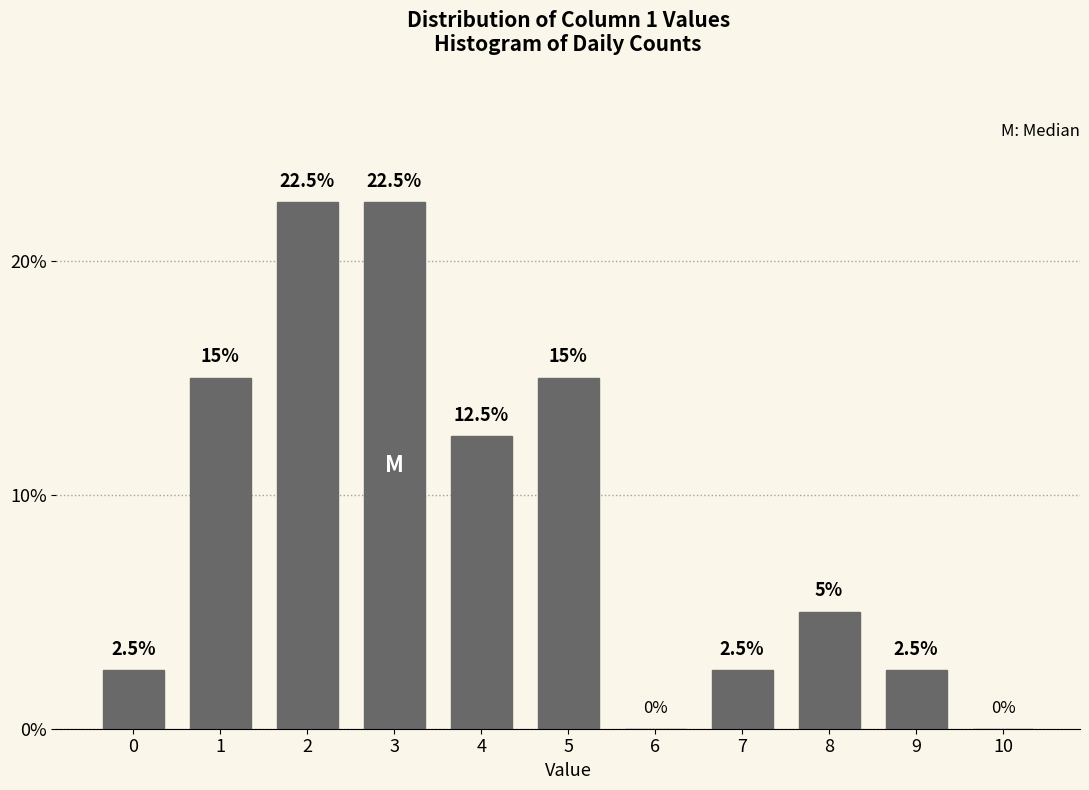

Reading right to left, what are all the values shown in this chart?

10=0.0	9=2.5	8=5.0	7=2.5	6=0.0	5=15.0	4=12.5	3=22.5	2=22.5	1=15.0	0=2.5